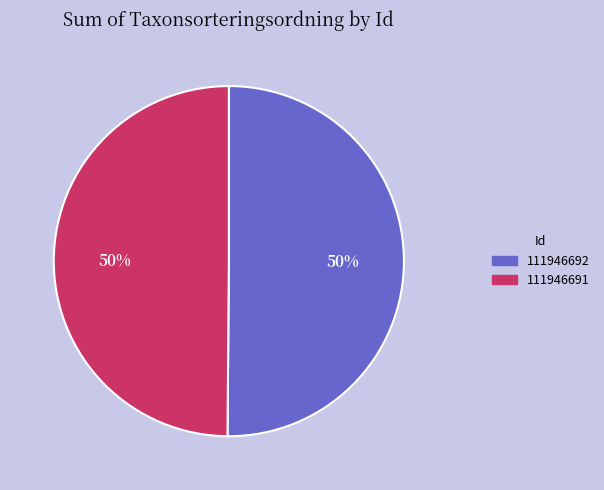

How many slices are in this pie chart?

2